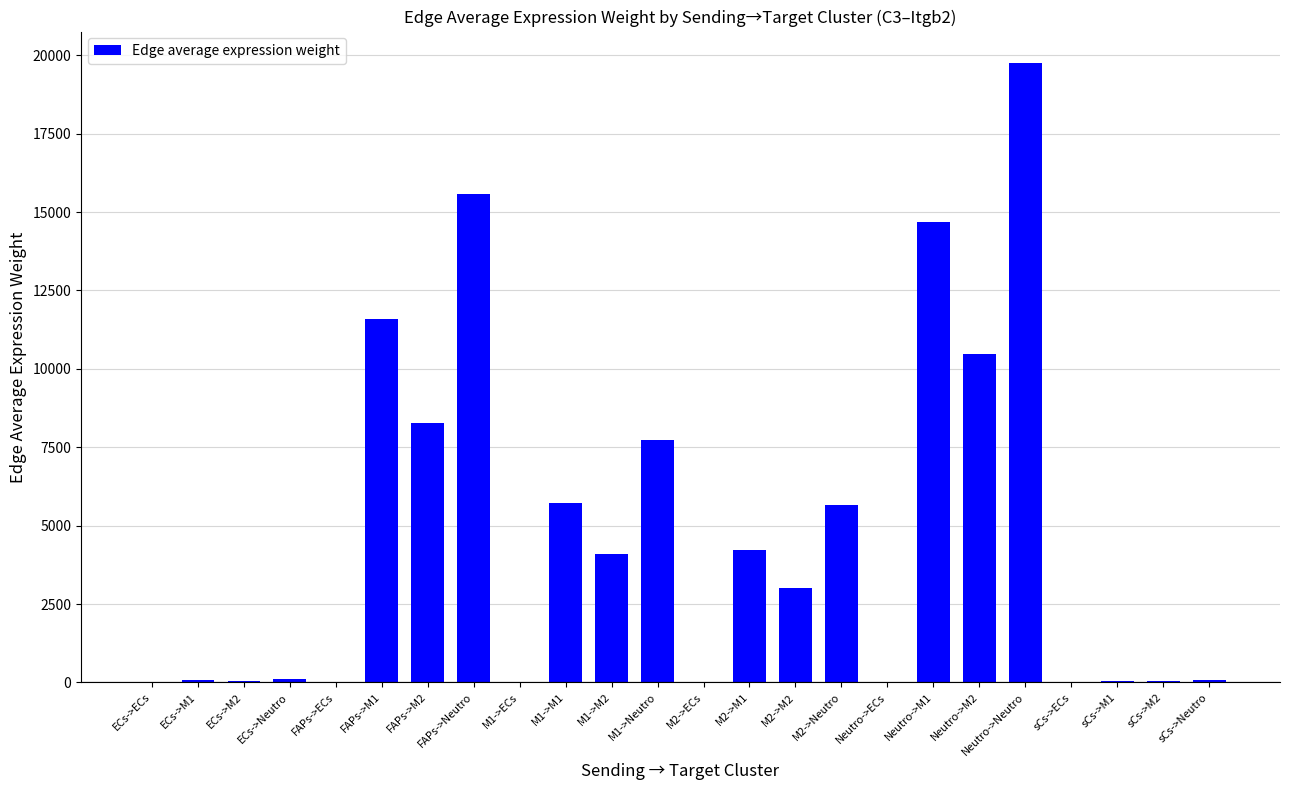

What is the sum of all values?

111263.8